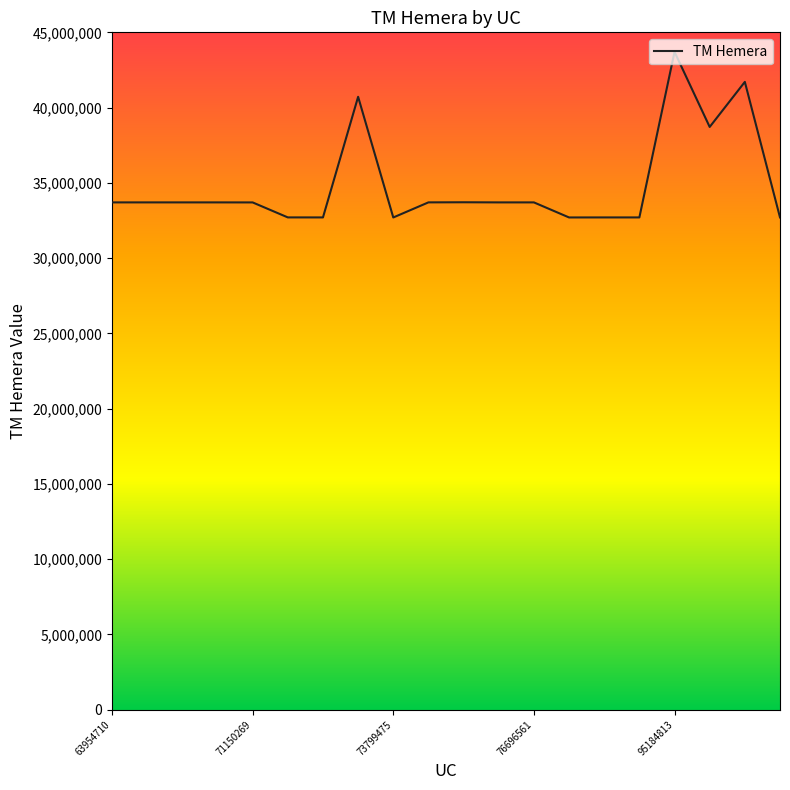

What is the difference between the maximum and minimum values?

11001577